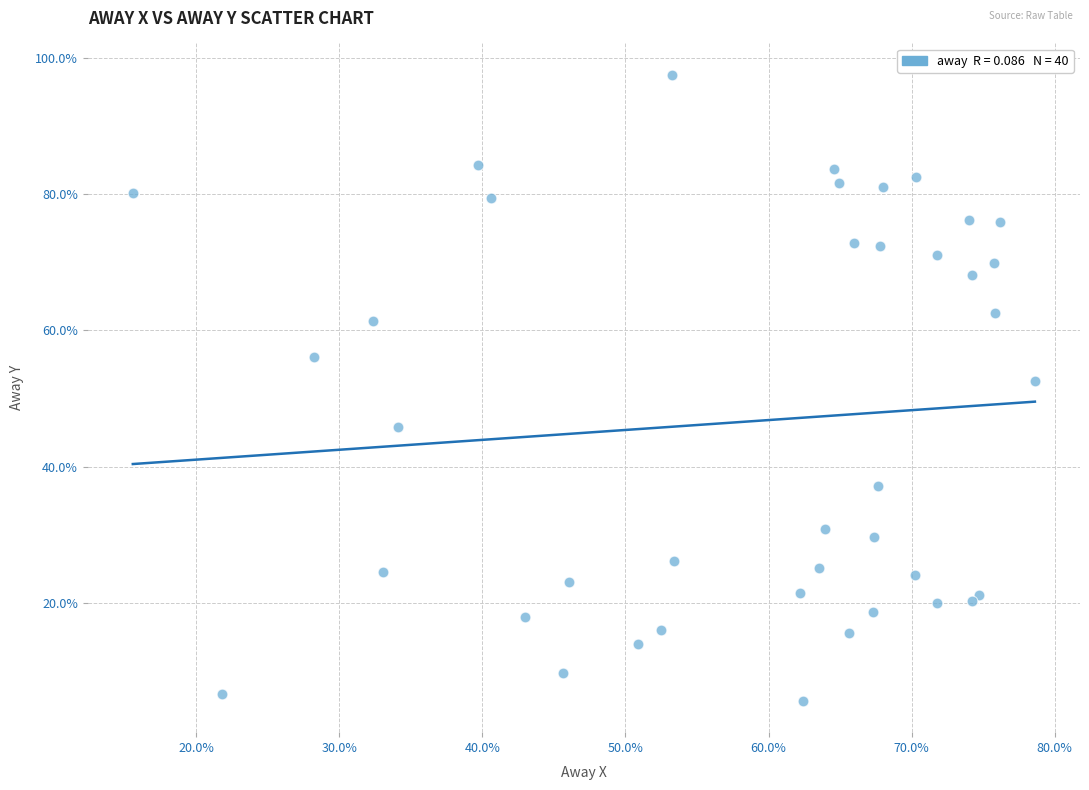

What Y value in the scatter plot is closest to 51?

52.6